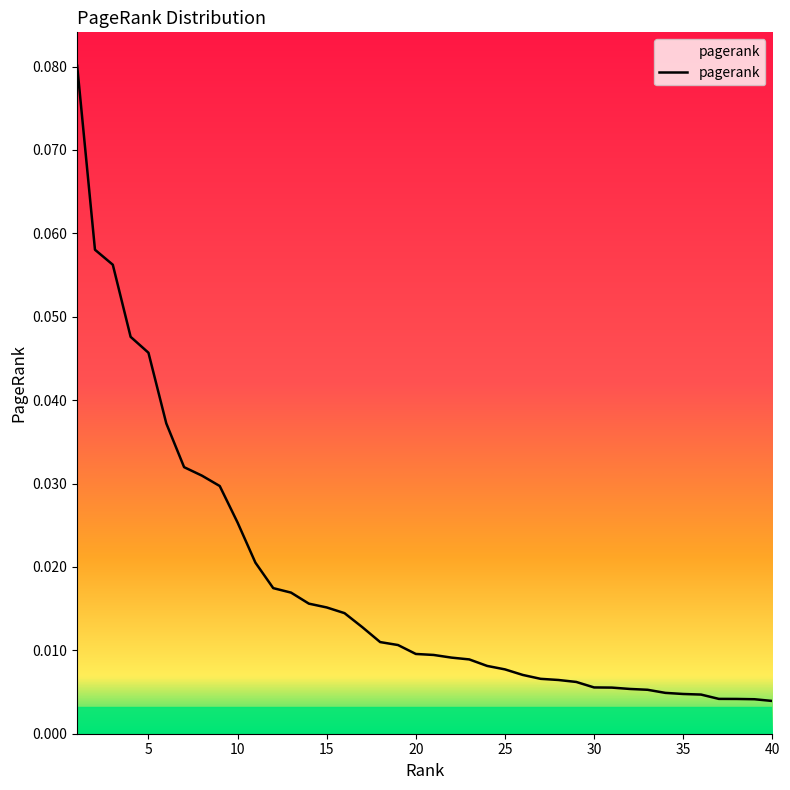

Does the chart display data point markers on the line(s)?

No